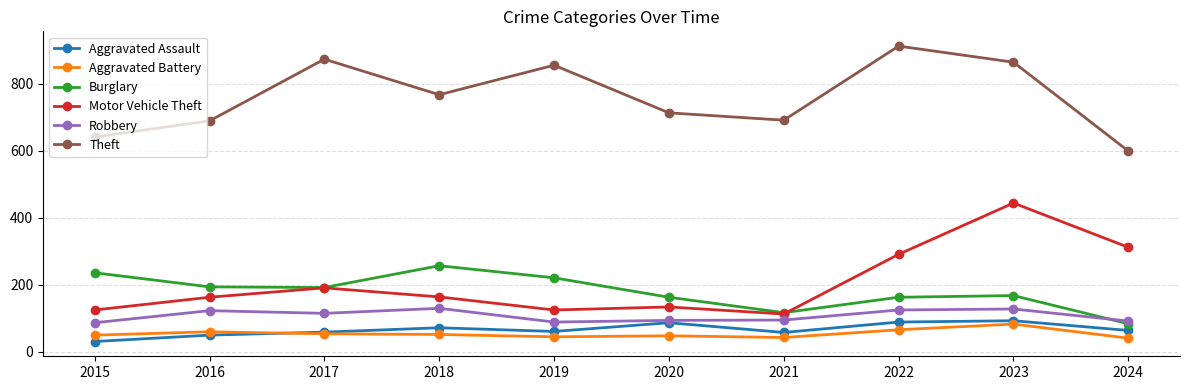

Which series has the largest total across all categories?

Theft